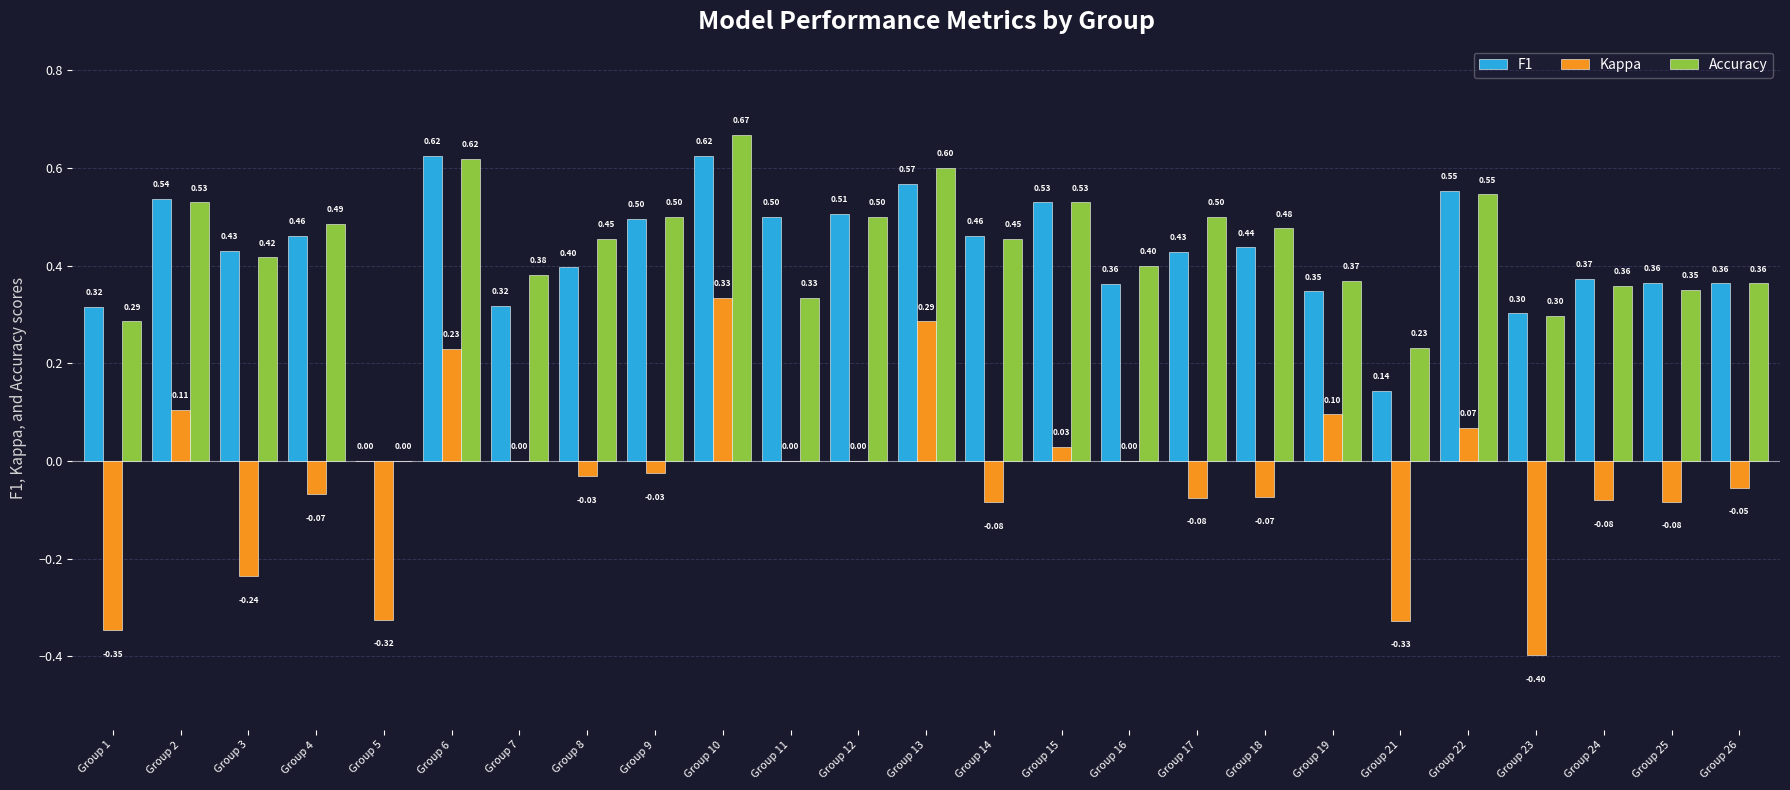

What is the spread (max minus min) of values at Group 16?

0.4